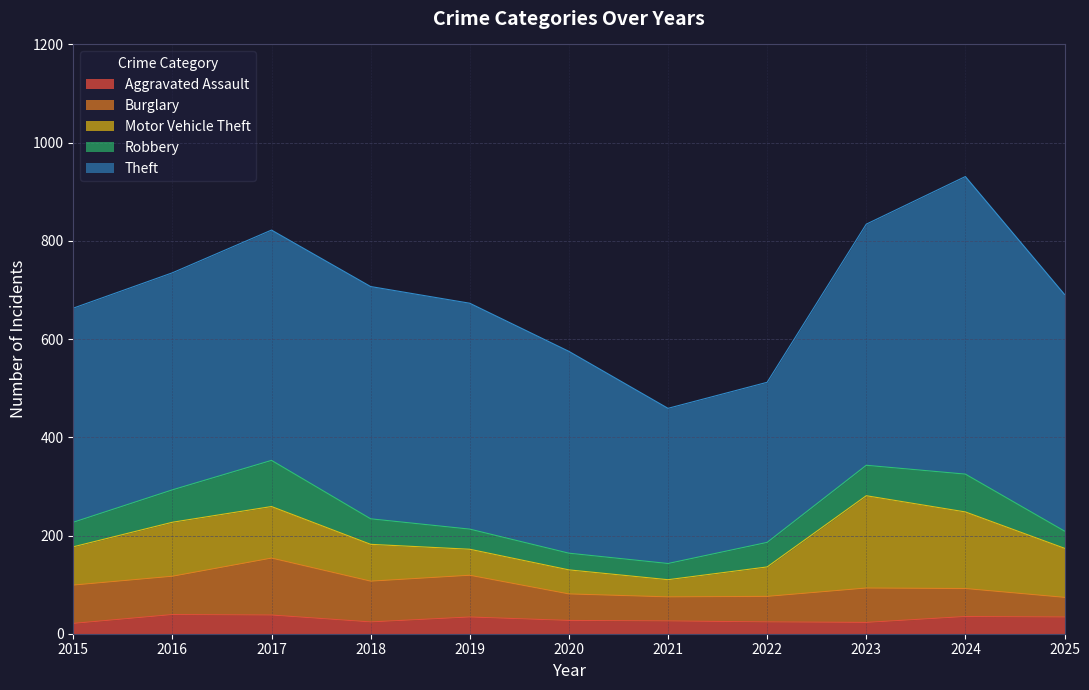

What is the total value across all series at 2022?

512